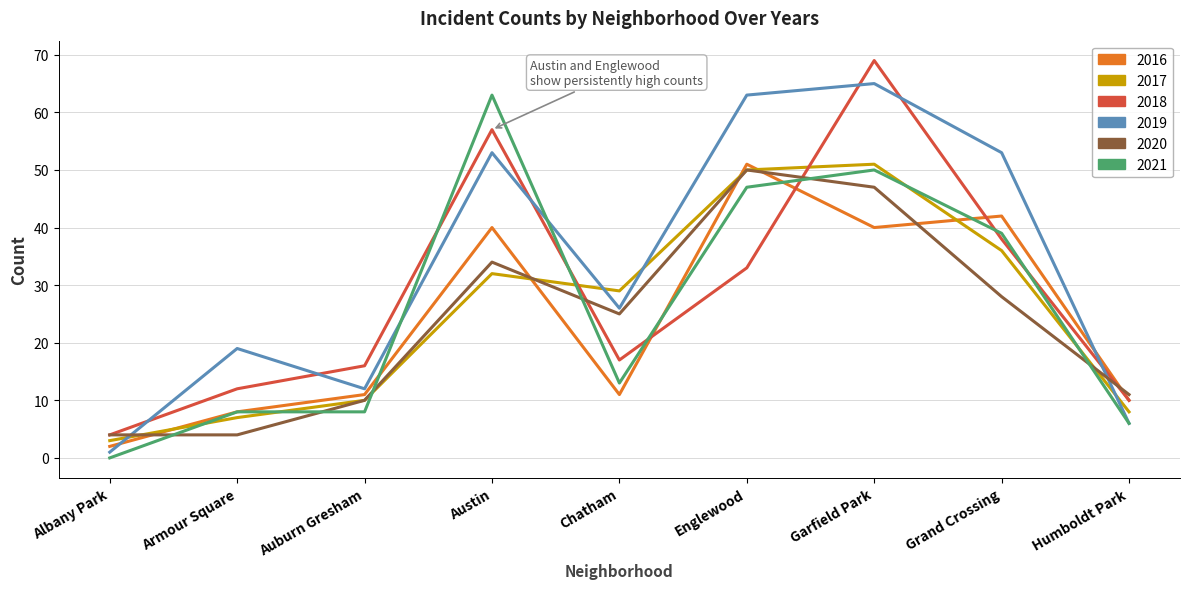

Which series ends up on top after the final intersection of 2020 and 2021?

2020